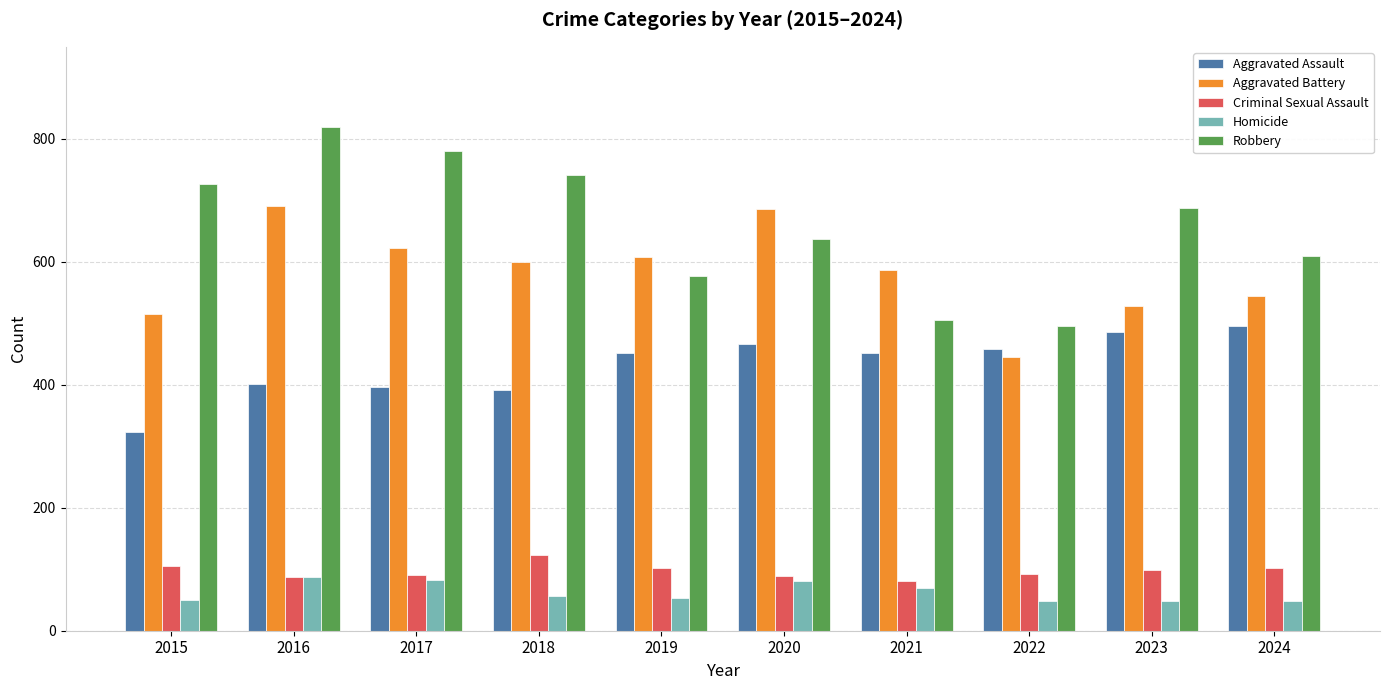

At how many categories does at least one series exceed 167?

10